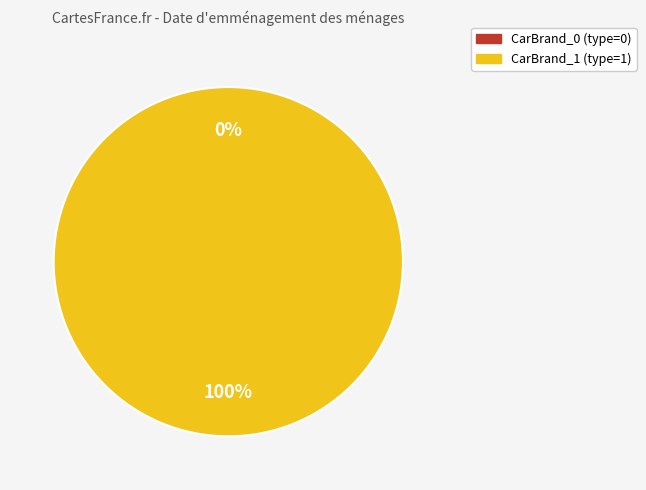

Which slice represents more than half of the pie?

CarBrand_1